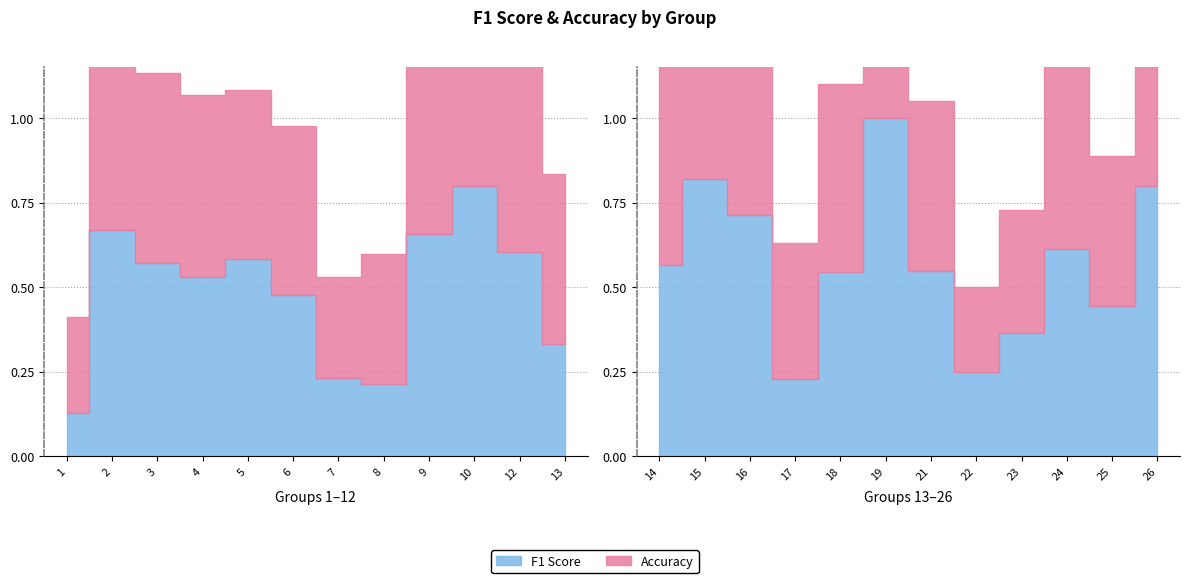

Reading right to left, extract all data points from this chart.

f1: 26=0.8	25=0.4	24=0.6	23=0.4	22=0.2	21=0.5	19=1.0	18=0.5	17=0.2	16=0.7	15=0.8	14=0.6	13=0.3	12=0.6	10=0.8	9=0.7	8=0.2	7=0.2	6=0.5	5=0.6	4=0.5	3=0.6	2=0.7	1=0.1
accuracy: 26=0.8	25=0.4	24=0.6	23=0.4	22=0.2	21=0.5	19=1.0	18=0.6	17=0.4	16=0.7	15=0.8	14=0.6	13=0.5	12=0.6	10=0.8	9=0.7	8=0.4	7=0.3	6=0.5	5=0.5	4=0.5	3=0.6	2=0.7	1=0.3